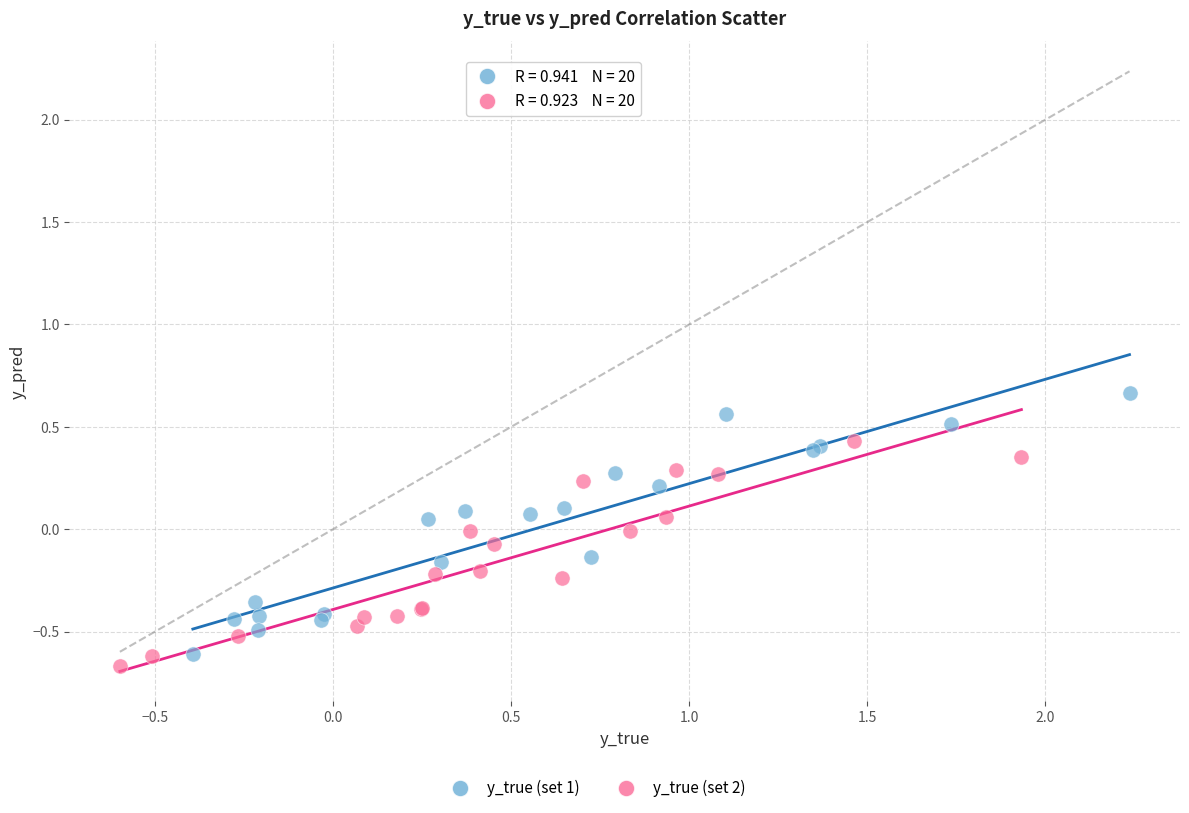

Which series reaches the maximum Y coordinate?

y_true (set 1)